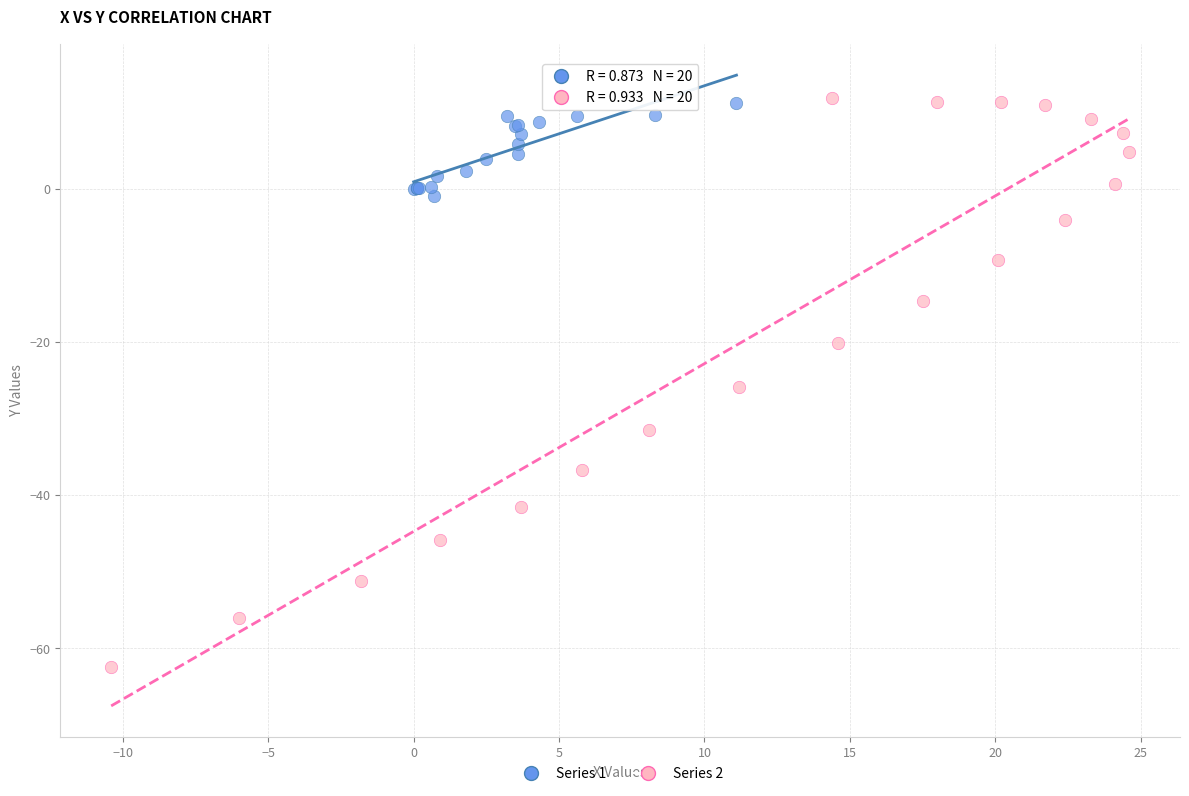

Which series has the largest Y range (max minus min)?

Series 2